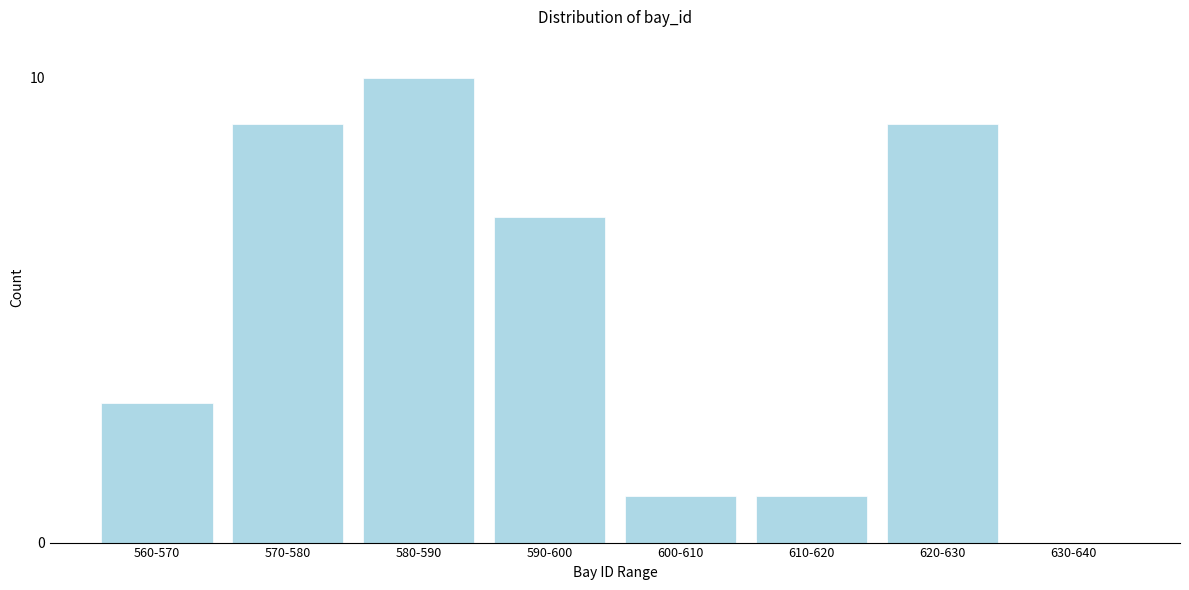

Reading right to left, list all the values displayed in this chart.

630-640=0	620-630=9	610-620=1	600-610=1	590-600=7	580-590=10	570-580=9	560-570=3